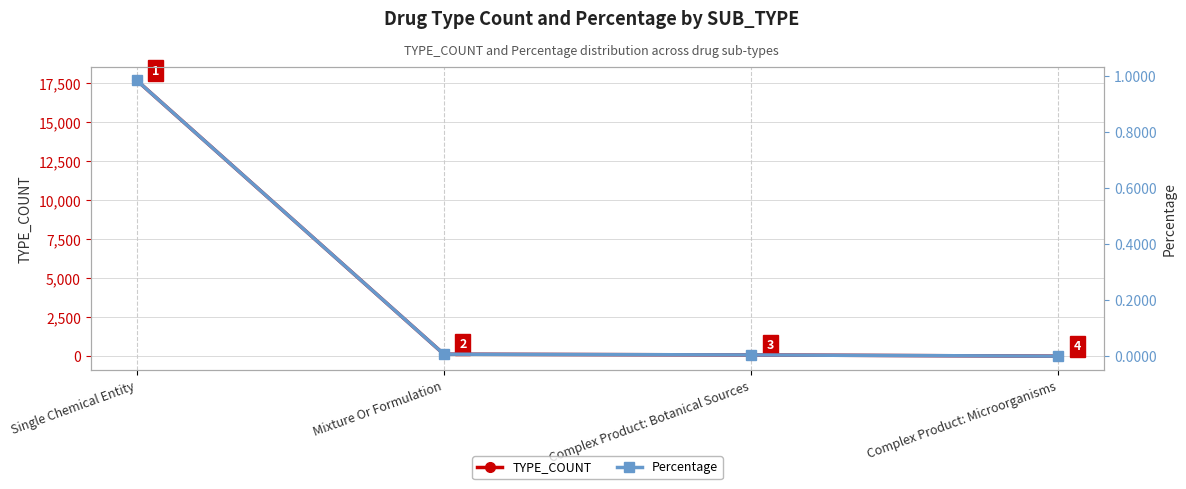

Reading left to right, extract all data points from this chart.

TYPE_COUNT: Single Chemical Entity=17672.0	Mixture Or Formulation=143.0	Complex Product: Botanical Sources=95.0	Complex Product: Microorganisms=17.0
Percentage: Single Chemical Entity=1.0	Mixture Or Formulation=0.0	Complex Product: Botanical Sources=0.0	Complex Product: Microorganisms=0.0